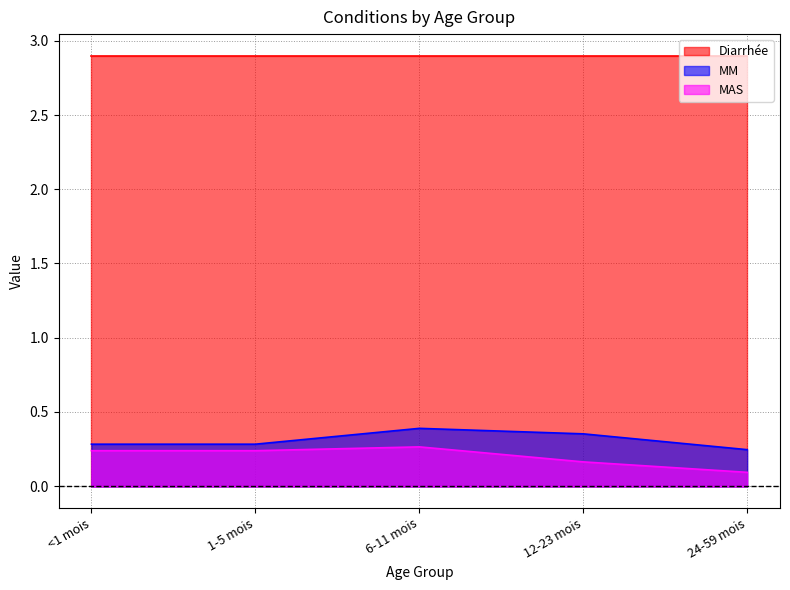

List the labels in order of MM value, smallest first.

24-59 mois, <1 mois, 1-5 mois, 12-23 mois, 6-11 mois